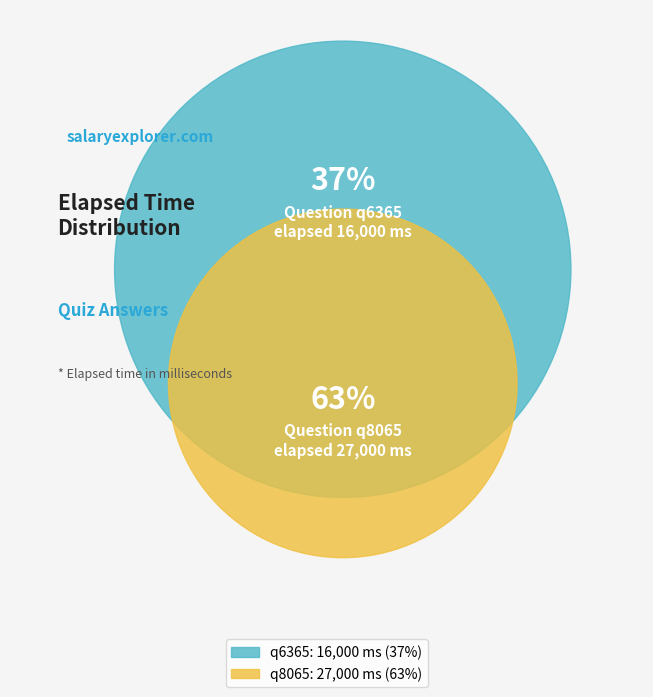

Between q8065 and q6365, which is larger?

q8065